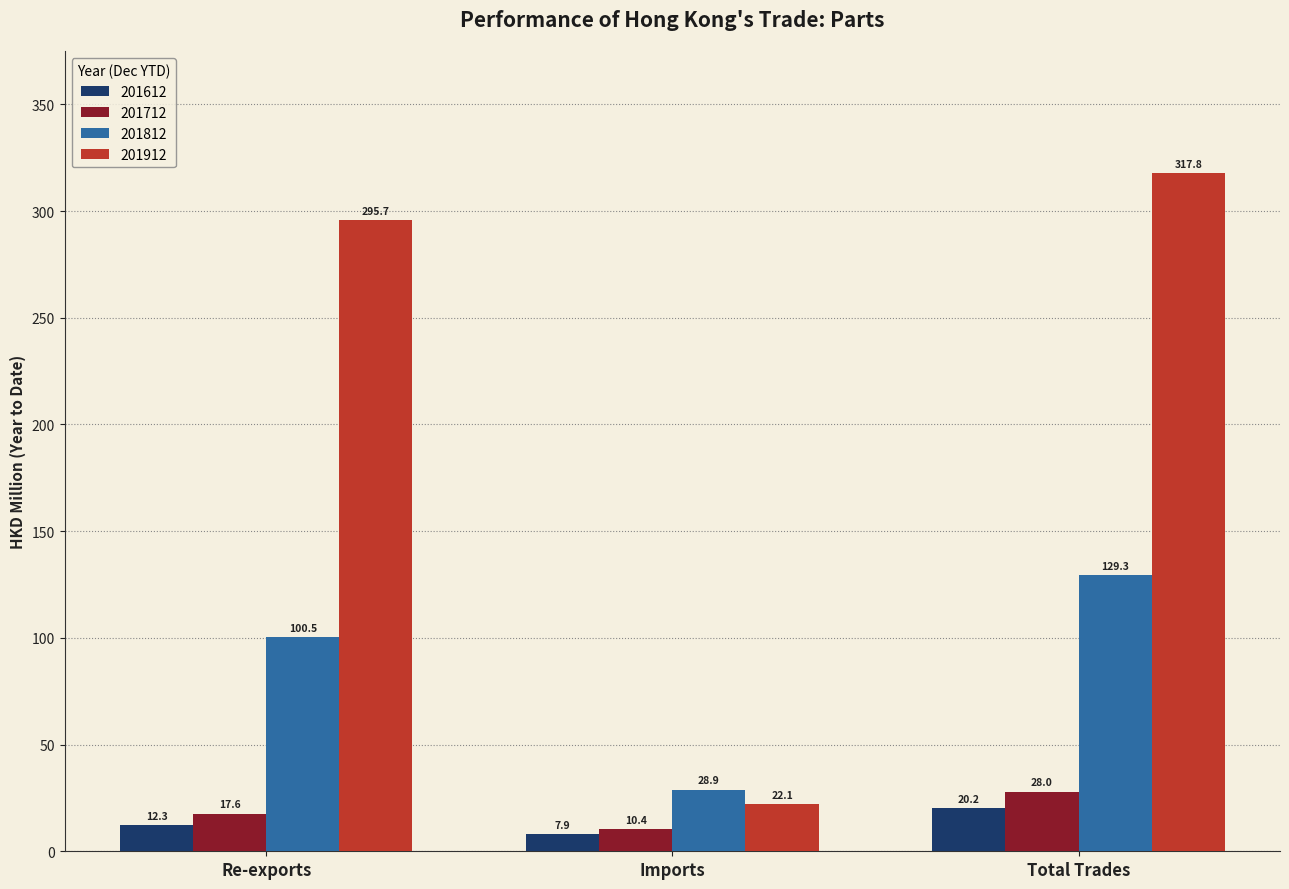

At which category is the sum across all series the highest?

Total Trades